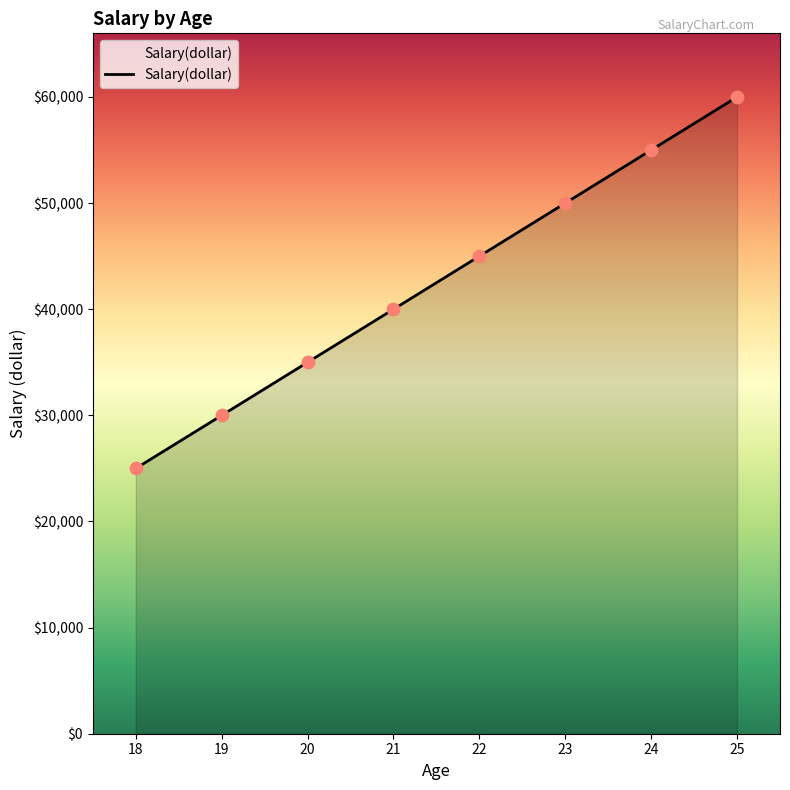

What is the change in value from 19 to 24?

+25000